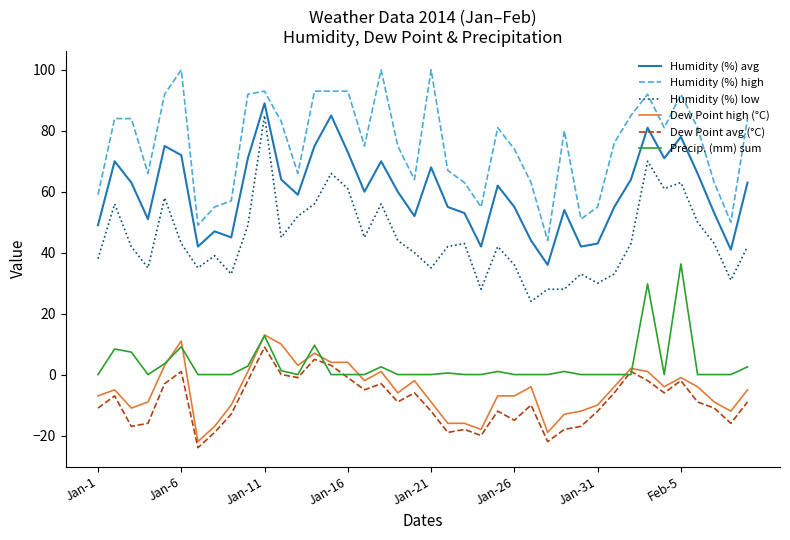

What is the minimum value shown in the chart?

-24.0